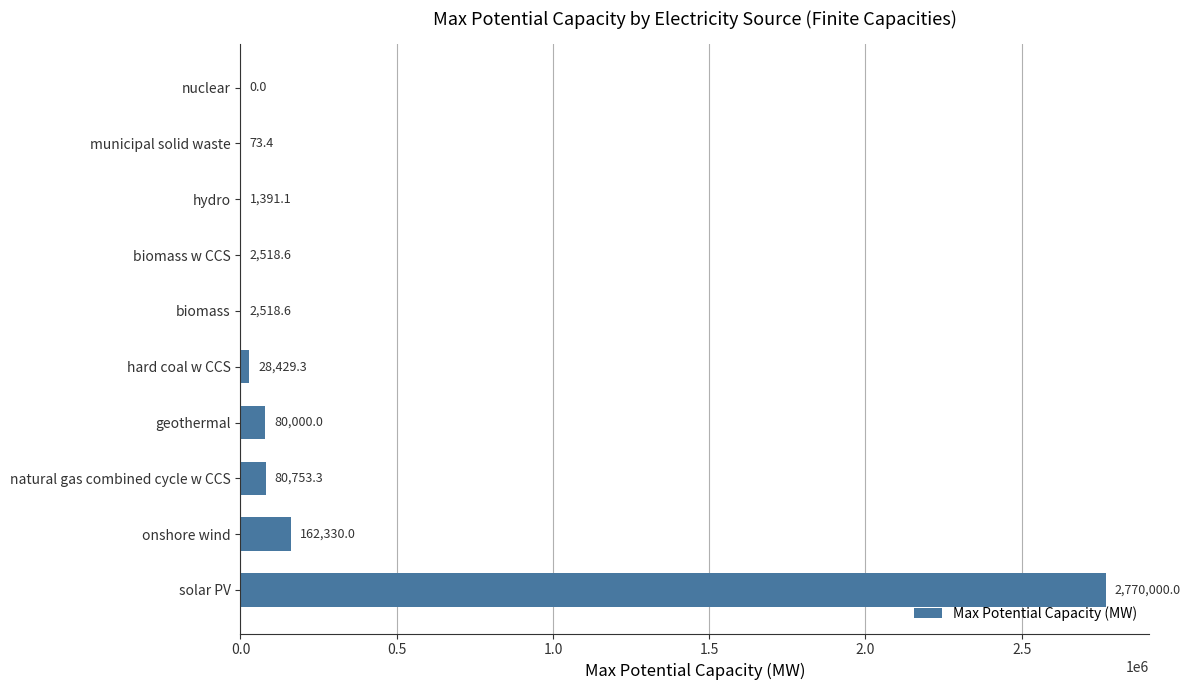

Is it true that the value at natural gas combined cycle w CCS is 80753.3?

True